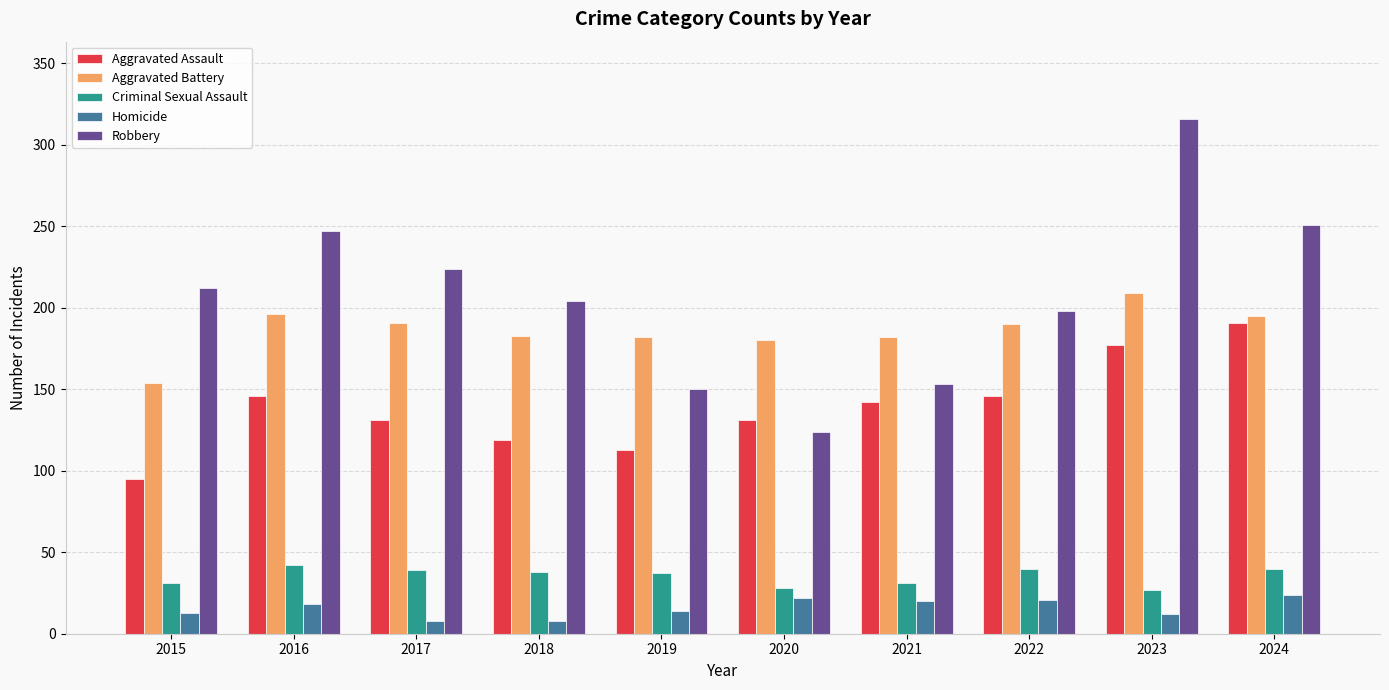

Between 2015 and 2020, which series saw the biggest shift?

Robbery